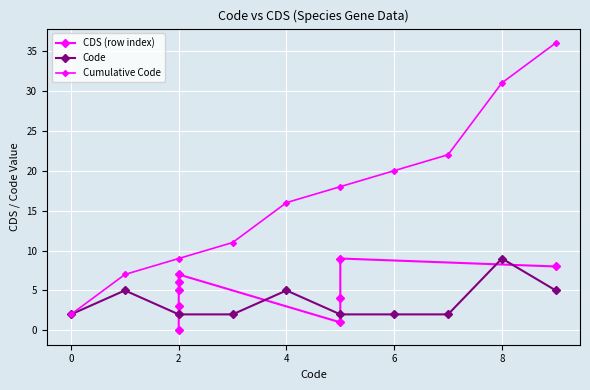

Is it true that Code equals 4 at 0?

False